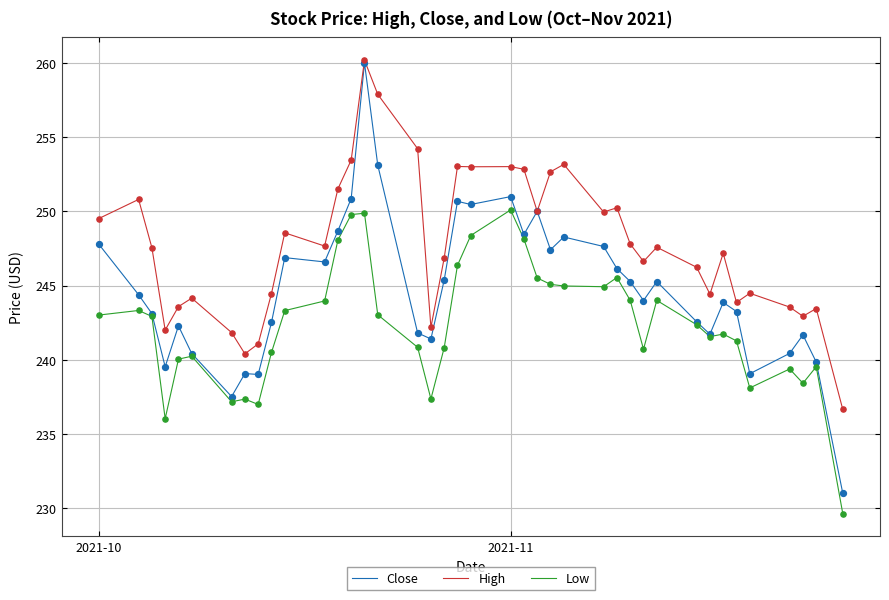

Which series has the largest total across all categories?

High